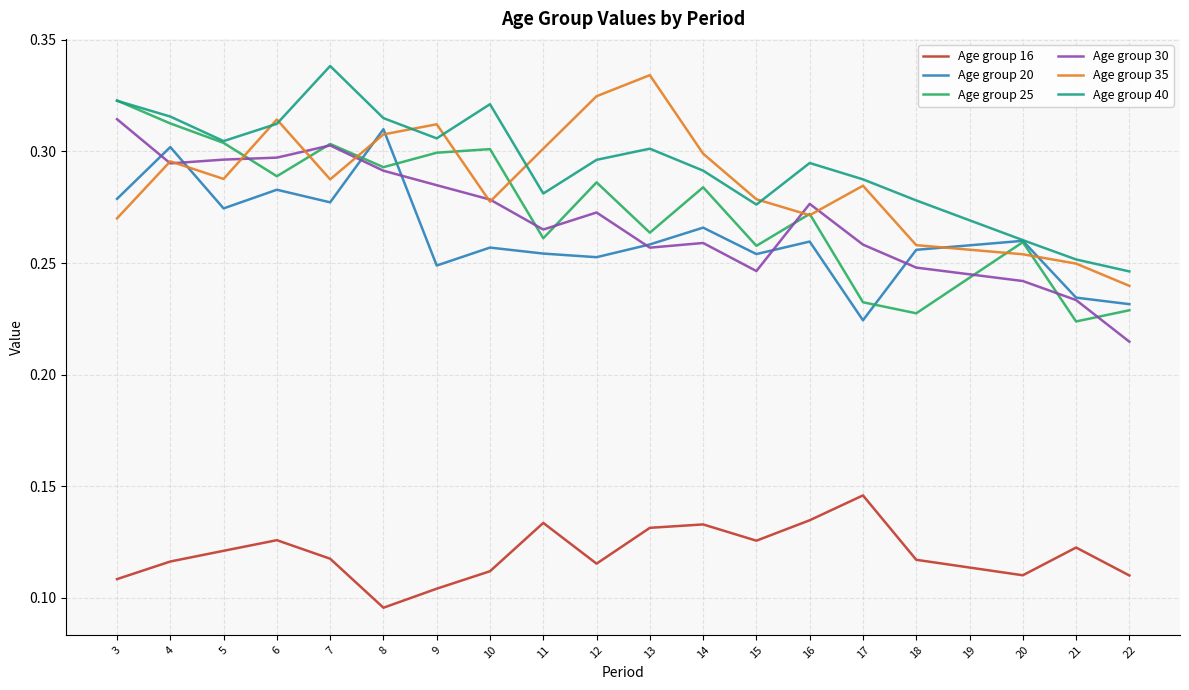

How many lines are shown in the chart?

6